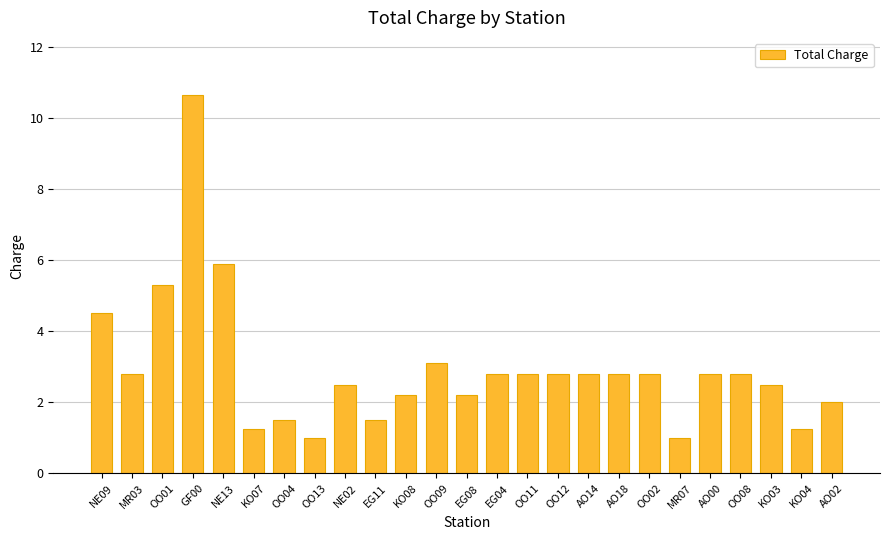

How many series are shown in this chart?

1